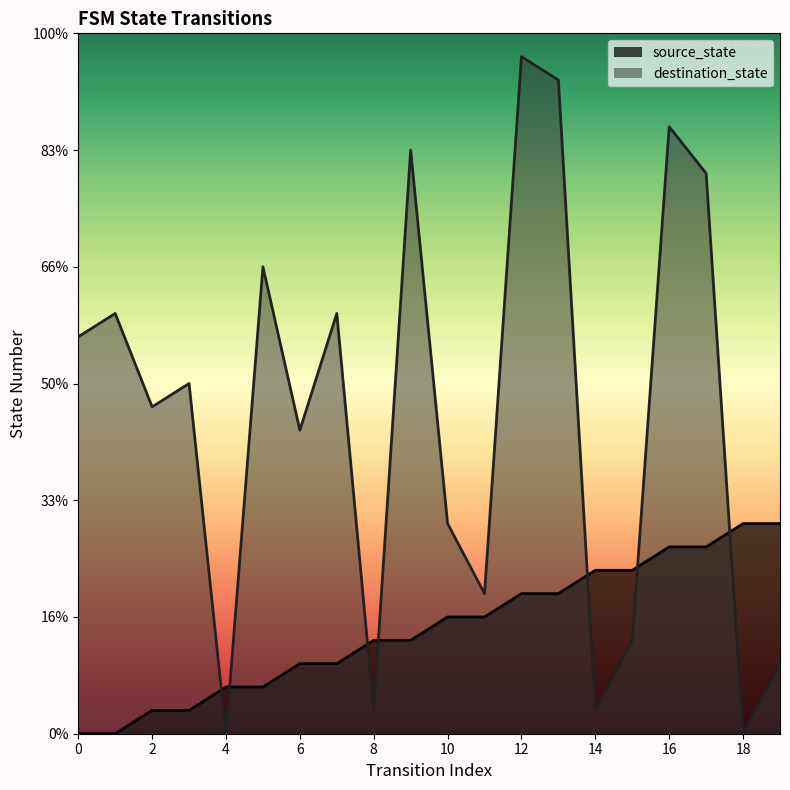

How many lines are shown in the chart?

2